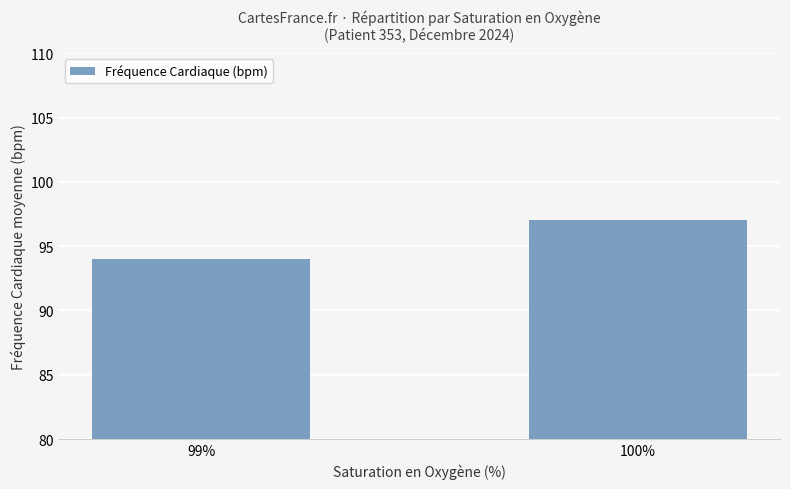

Does the chart contain any negative values?

No